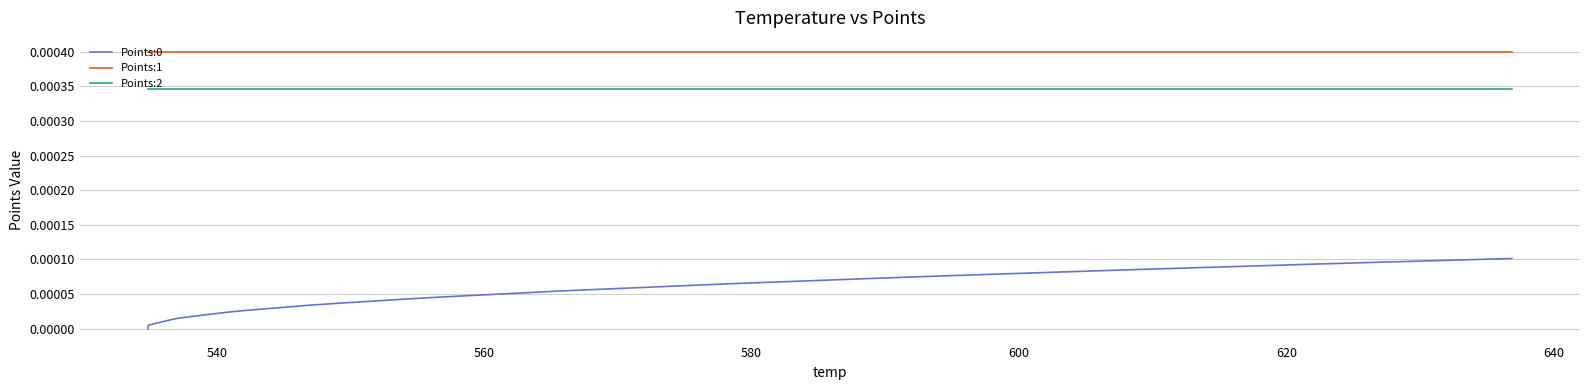

Is the value of Points:1 at 28 greater than the value of Points:2 at 22?

Yes